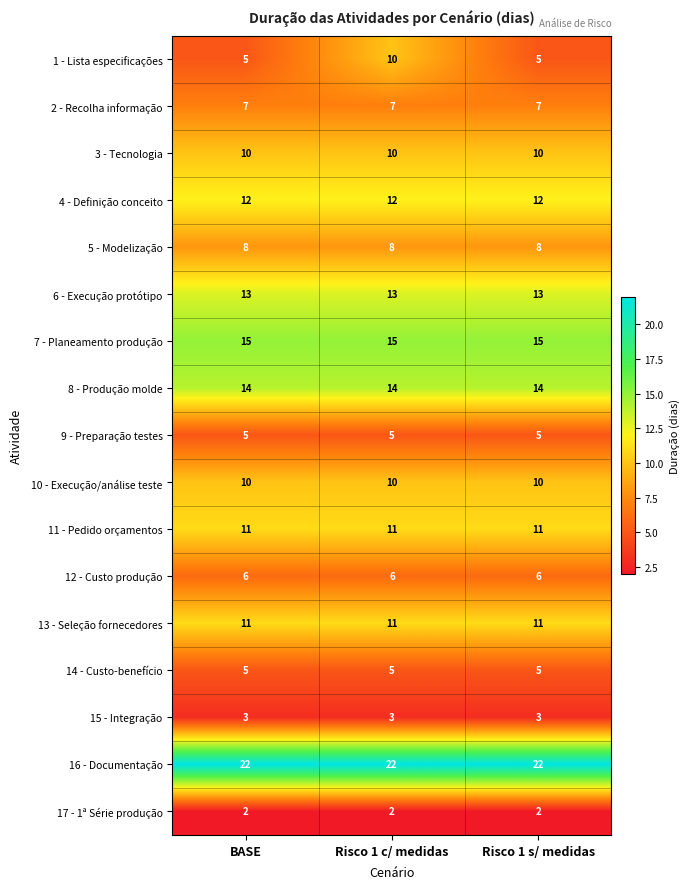

What is the spread (max minus min) of values at BASE?

20